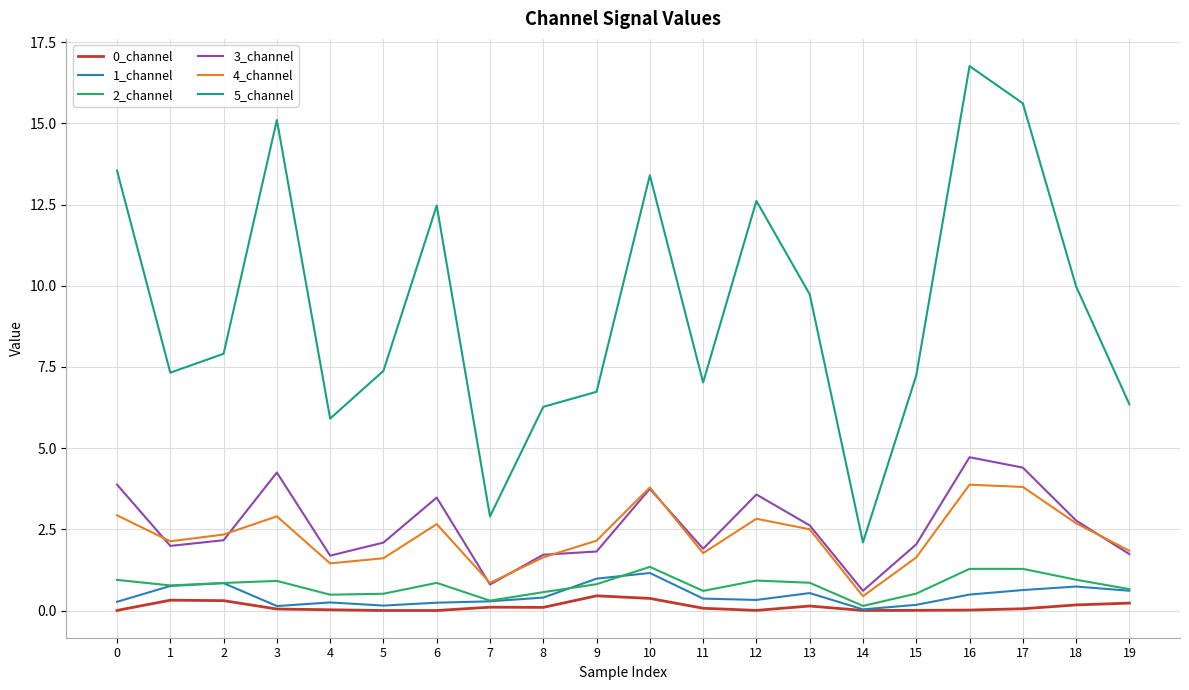

Which category has the highest value across all series?

16